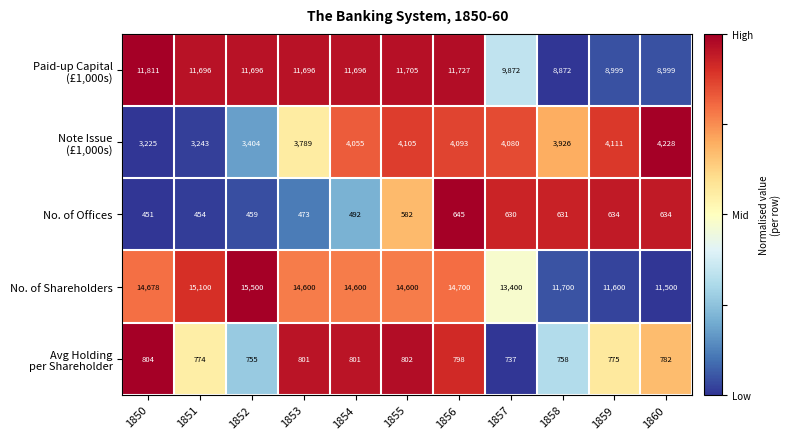

What is the average value of the No. of Offices series?

553